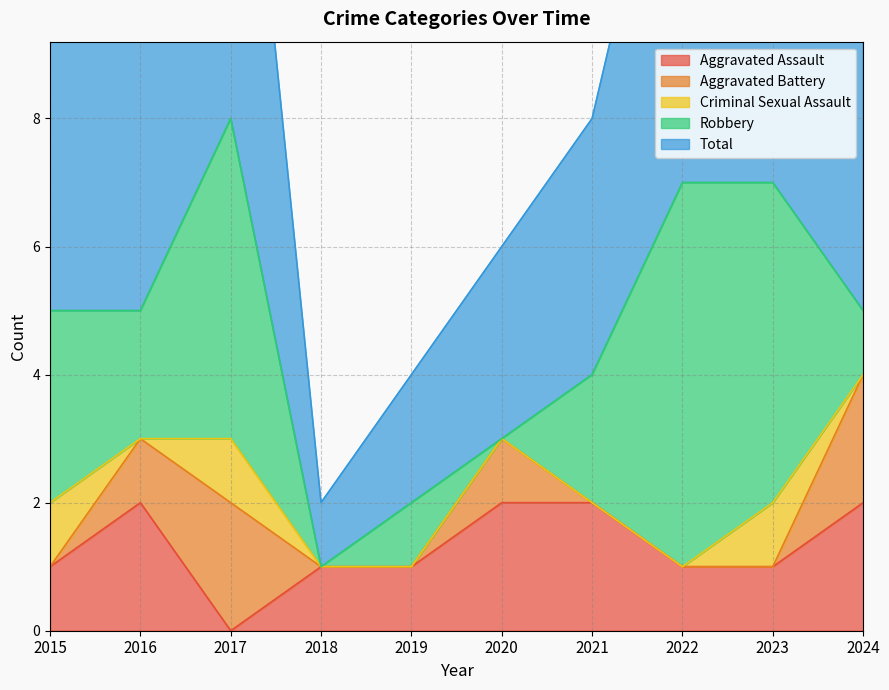

At 2019, list the series in order from largest to smallest.

Total, Aggravated Assault, Robbery, Aggravated Battery, Criminal Sexual Assault